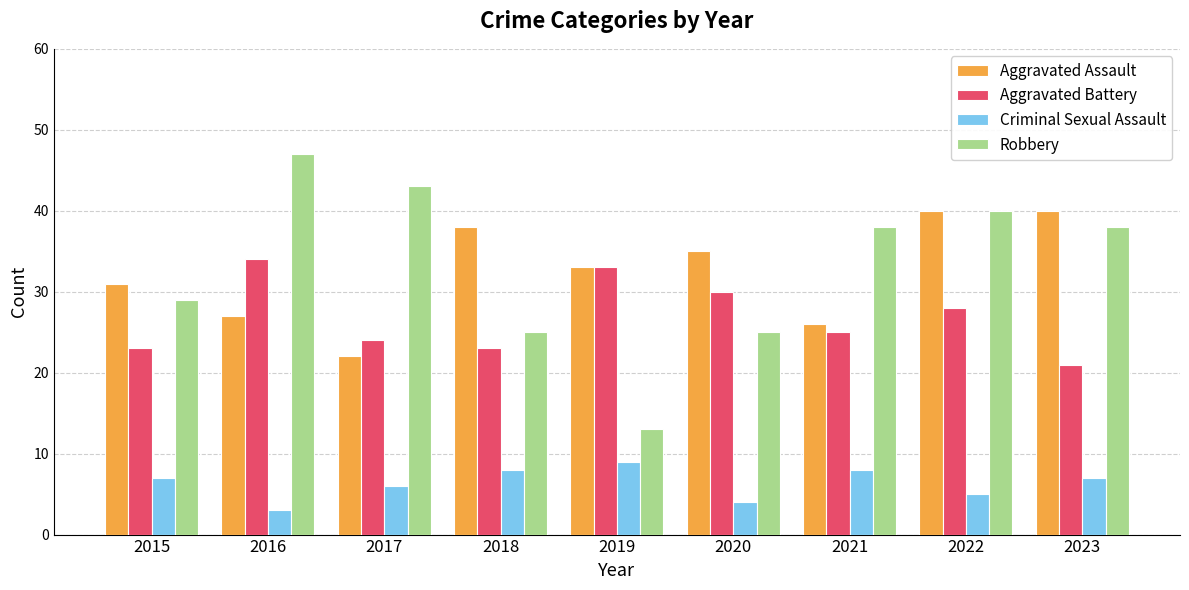

Is the value of Robbery at 2023 greater than the value of Criminal Sexual Assault at 2022?

Yes